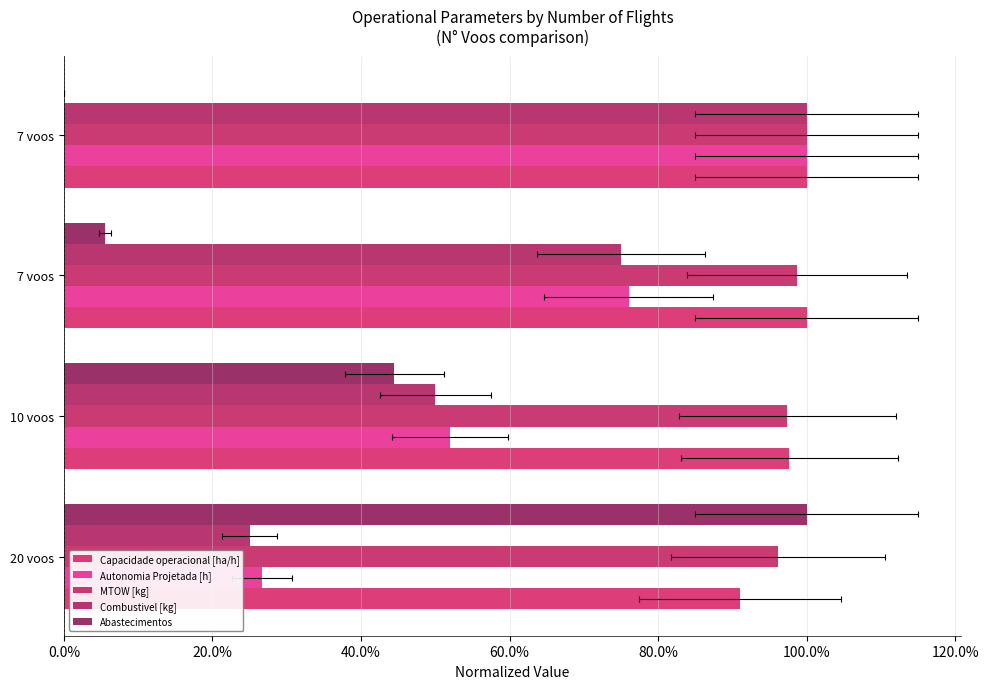

What is the difference between the maximum and second lowest values in the Combustivel [kg] series?

0.5